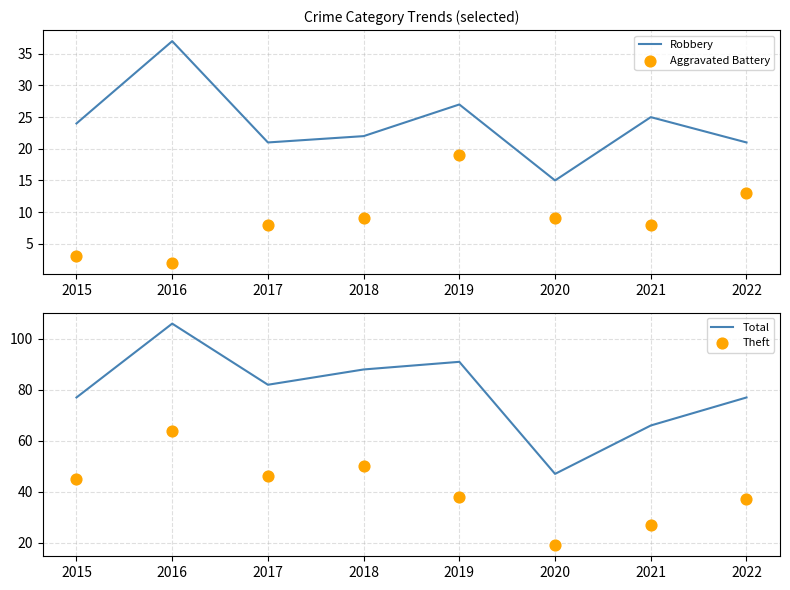

What is the total value across all series at 2019?

175